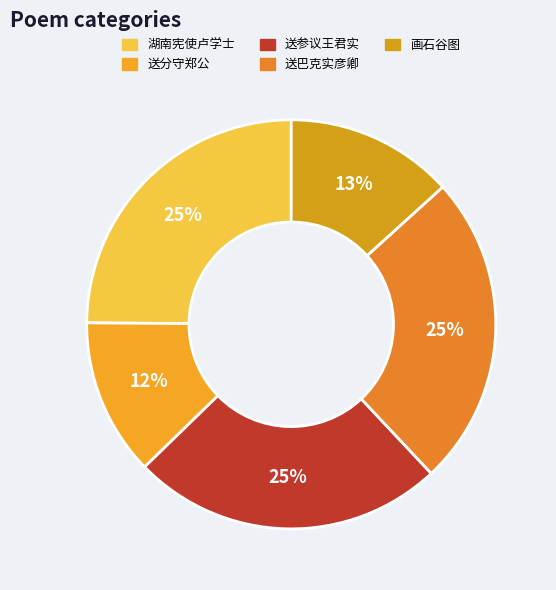

How many slices are in this pie chart?

5